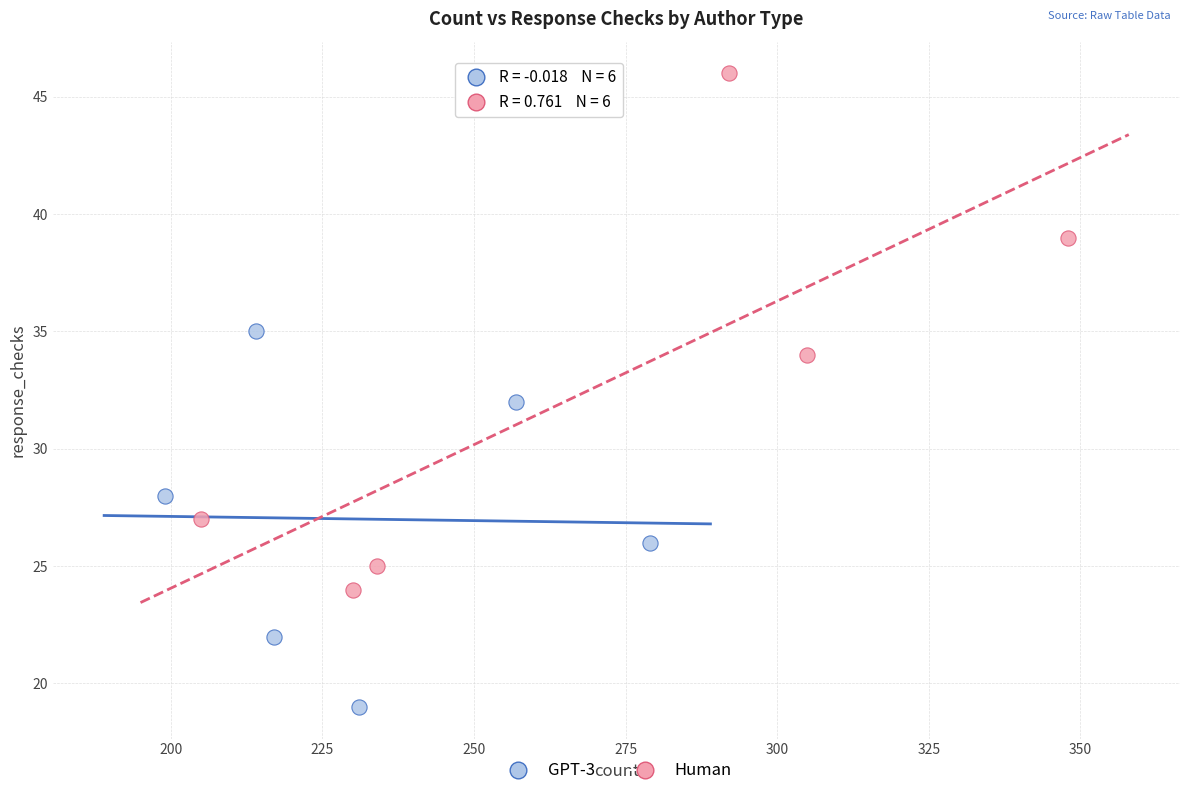

Which series has the widest spread of Y values?

Human